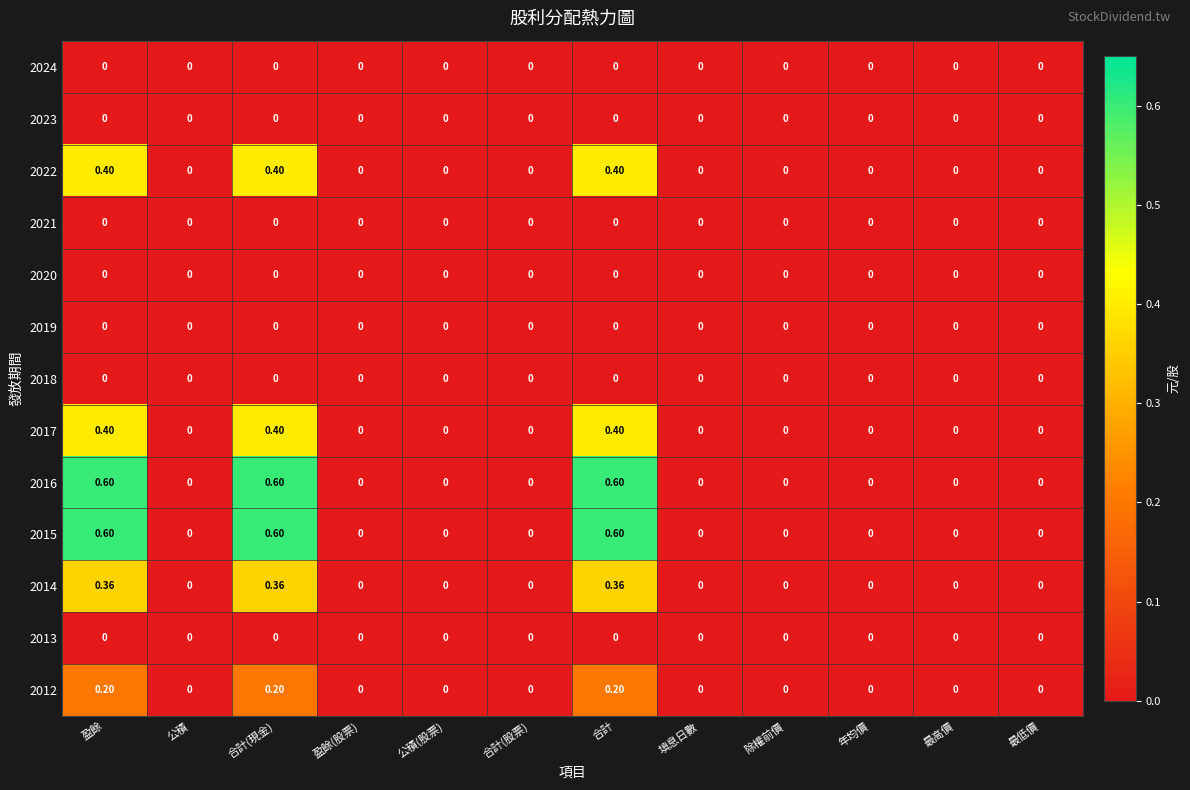

At which category is the sum across all series the highest?

盈餘